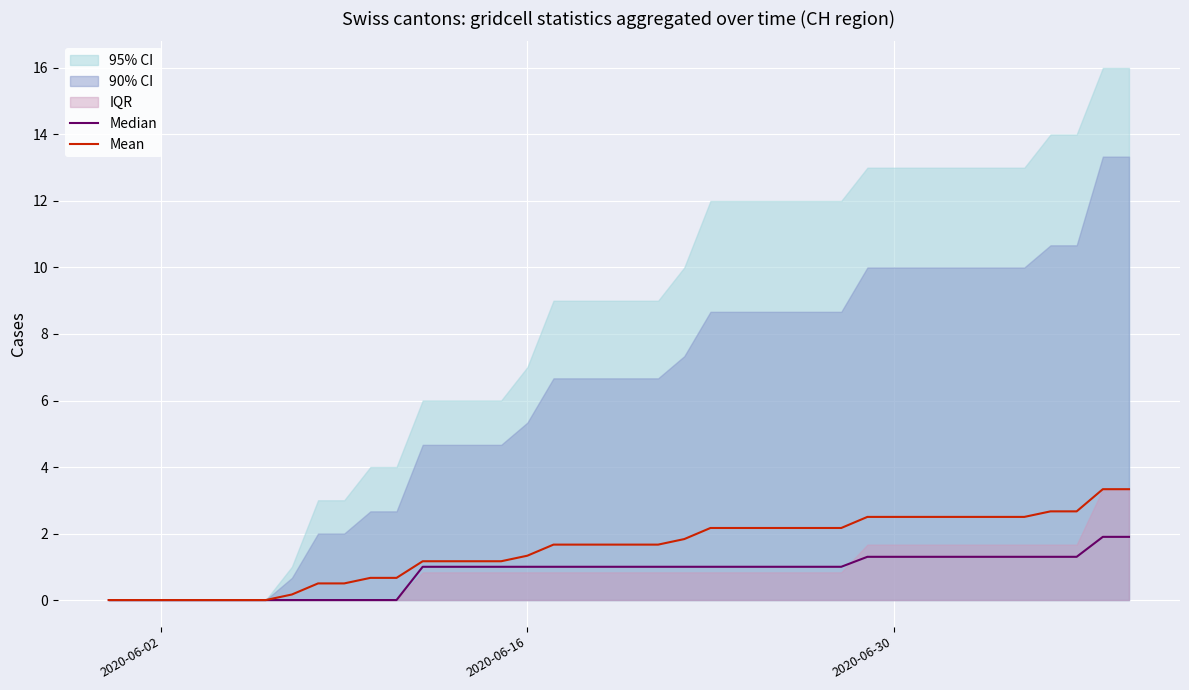

How many data points does each series have?

40